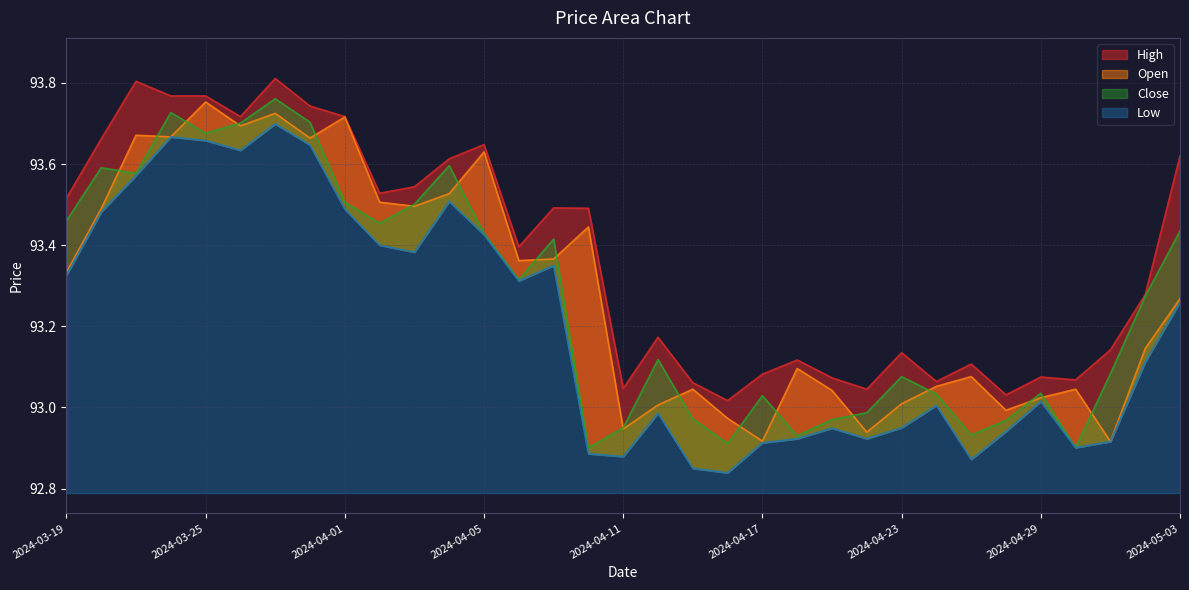

How many data points in Low are less than 93?

14